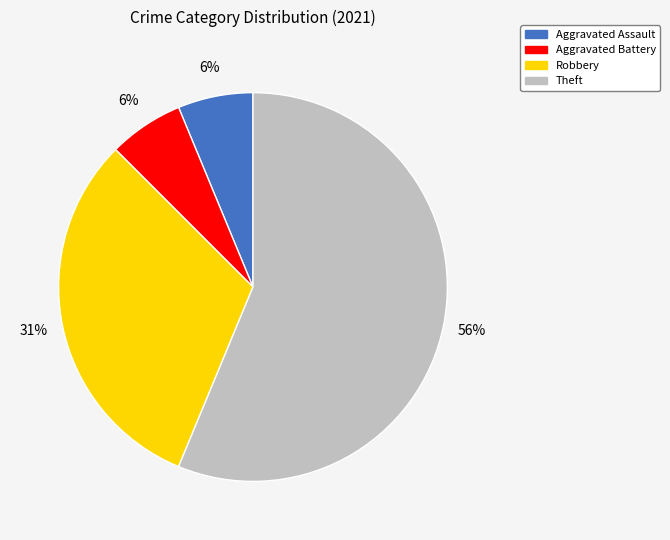

Combined, do Theft and Aggravated Battery account for over 50%?

Yes